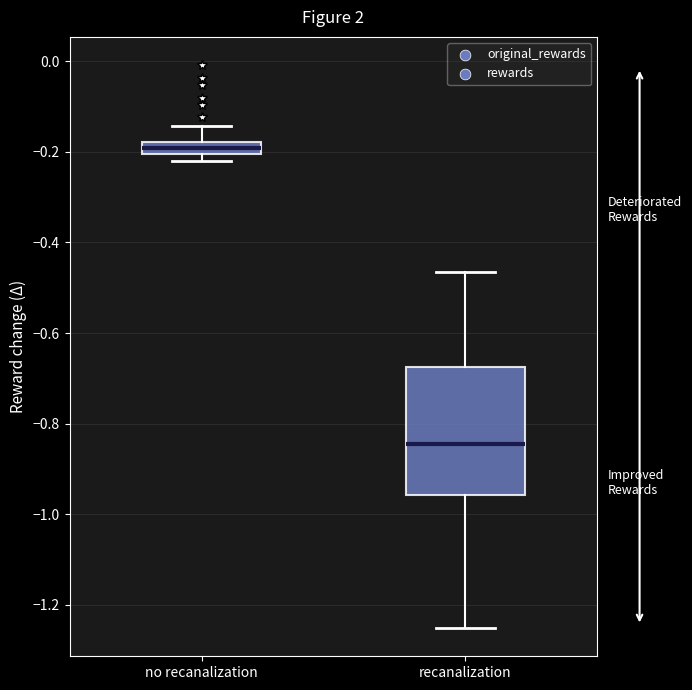

Comparing the boxes themselves (not the whiskers), which one is the tallest?

recanalization